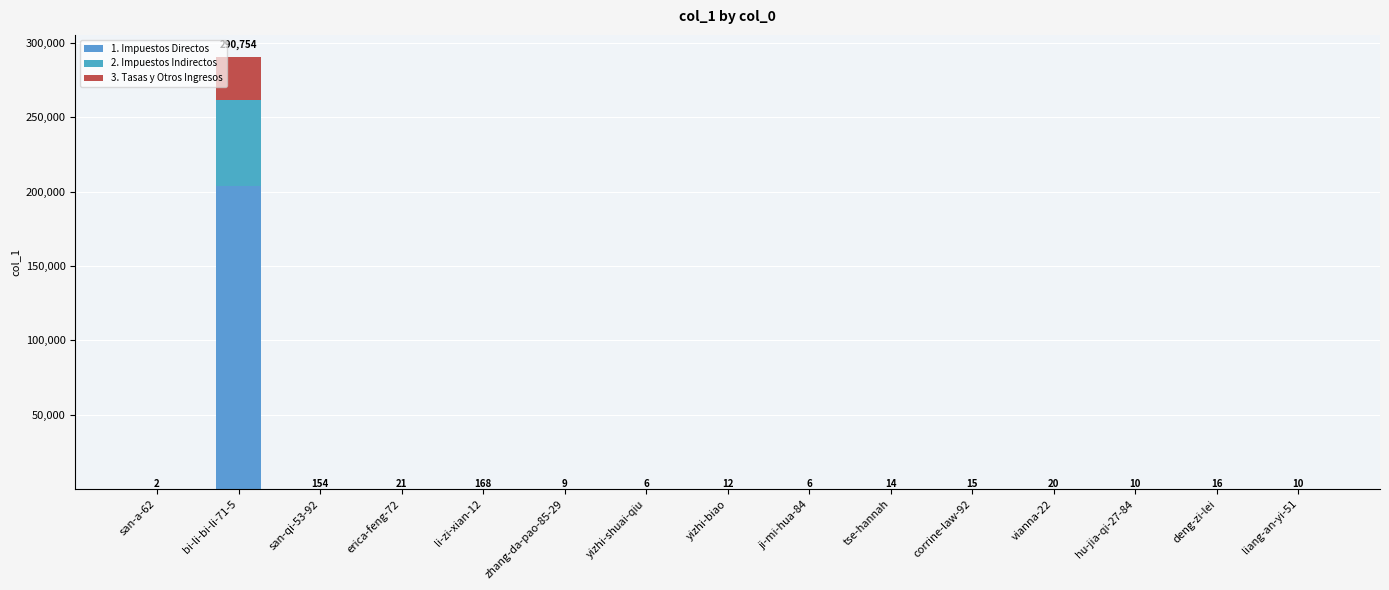

What is the difference between the maximum and minimum values in the 1. Impuestos Directos series?

203526.4